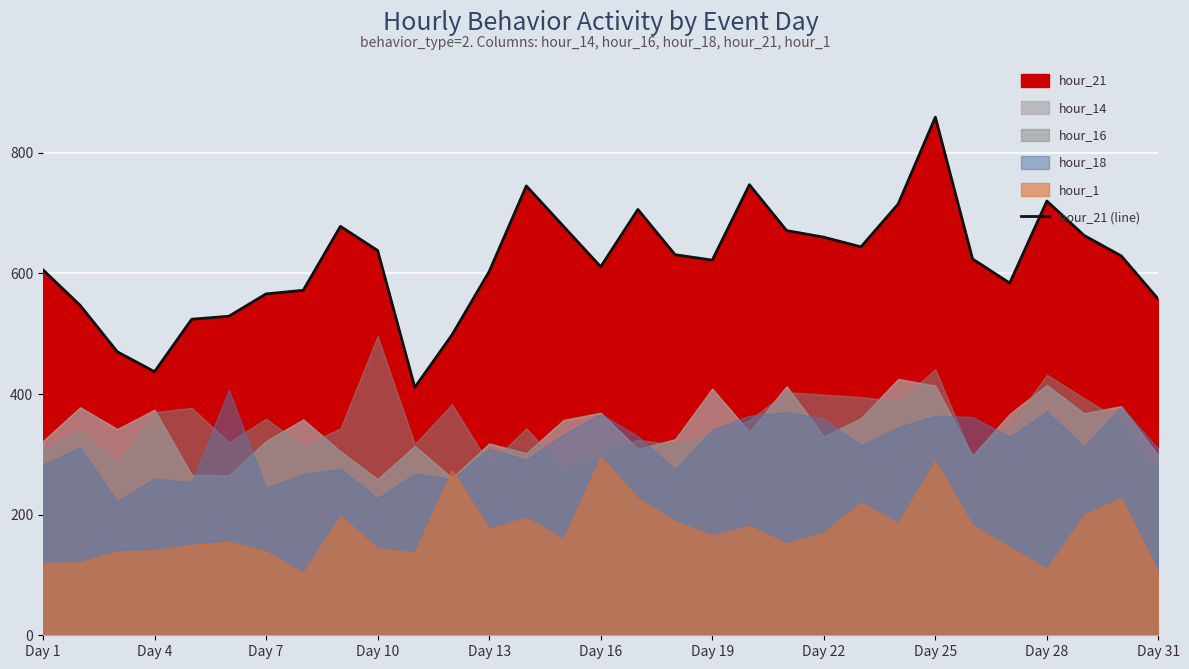

How many categories are shown in the chart?

31